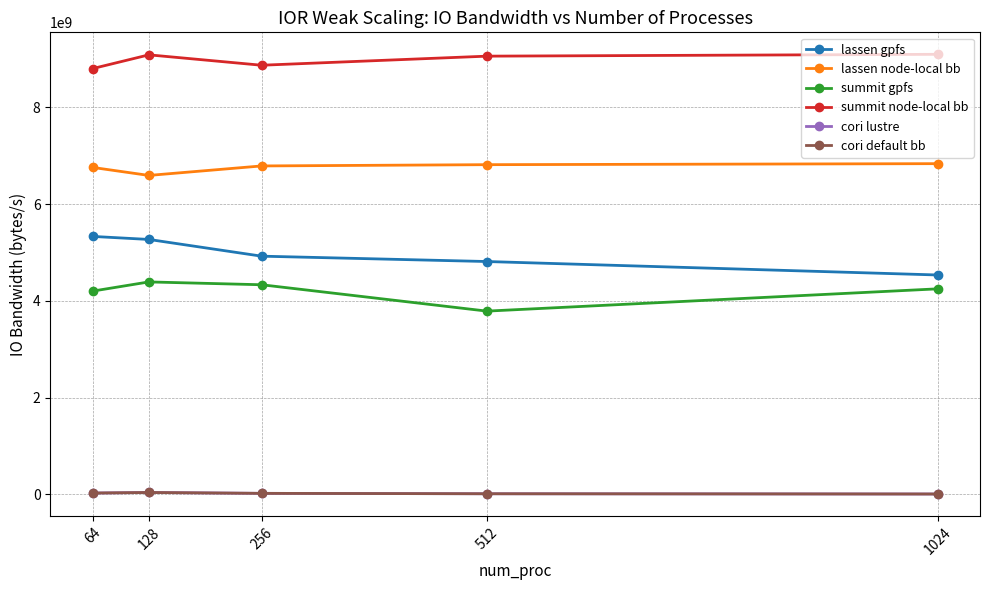

Which series changed the most between 128 and 256?

lassen gpfs